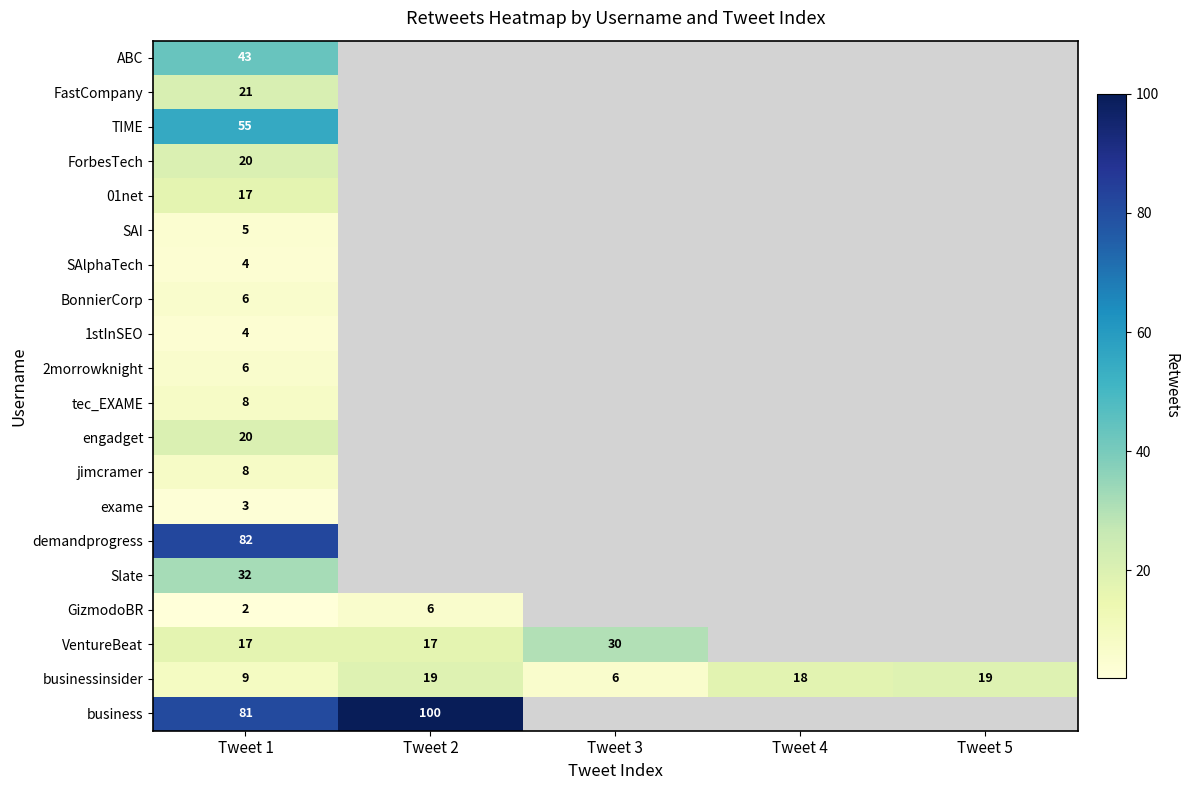

True or false: demandprogress has a value of 82 at Tweet 1.

True